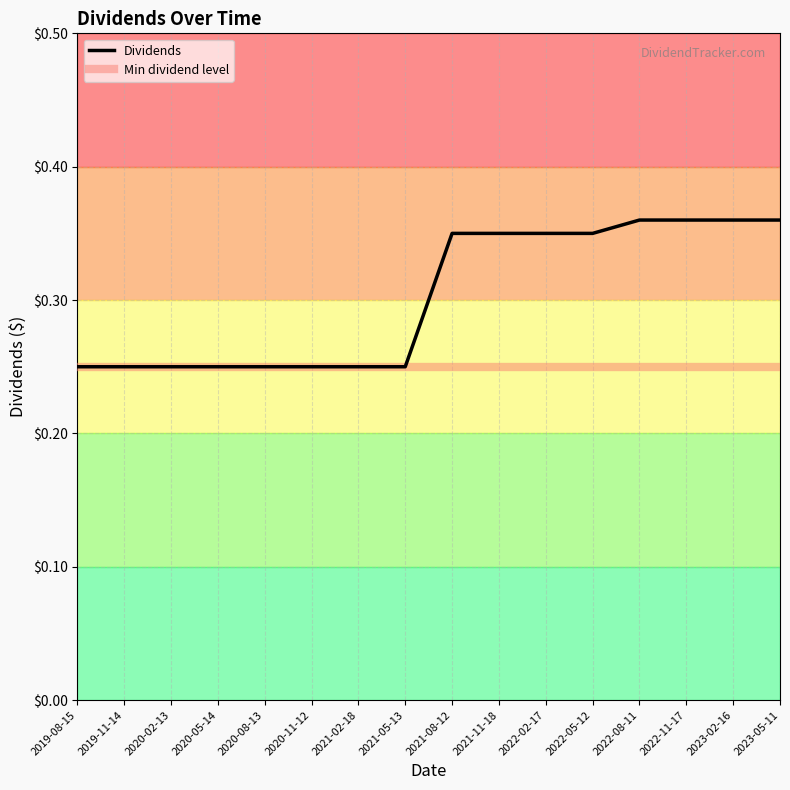

What is the label of the 15th point from the left?

2023-02-16